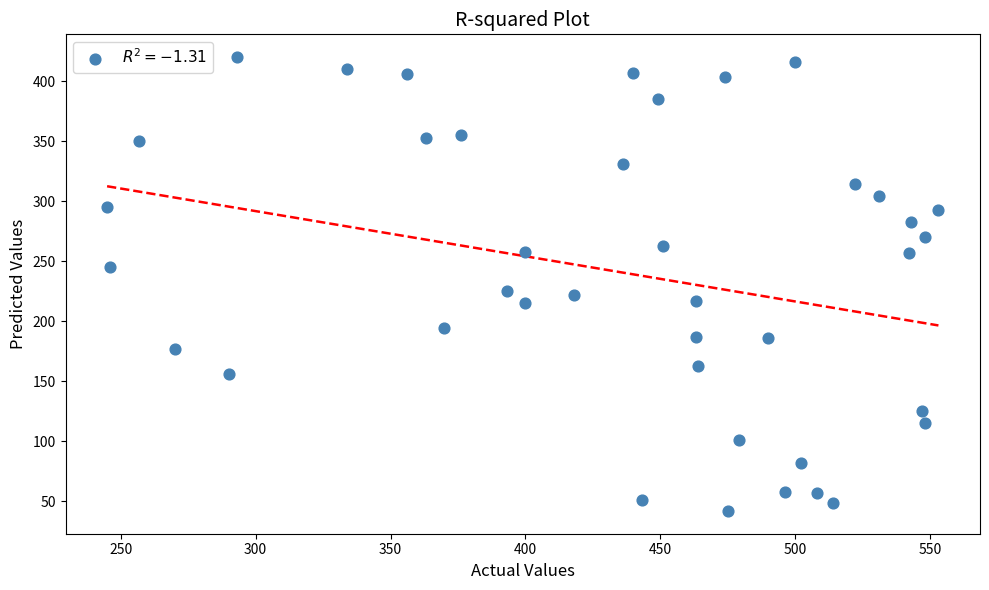

What is the range of X values (max minus min)?

308